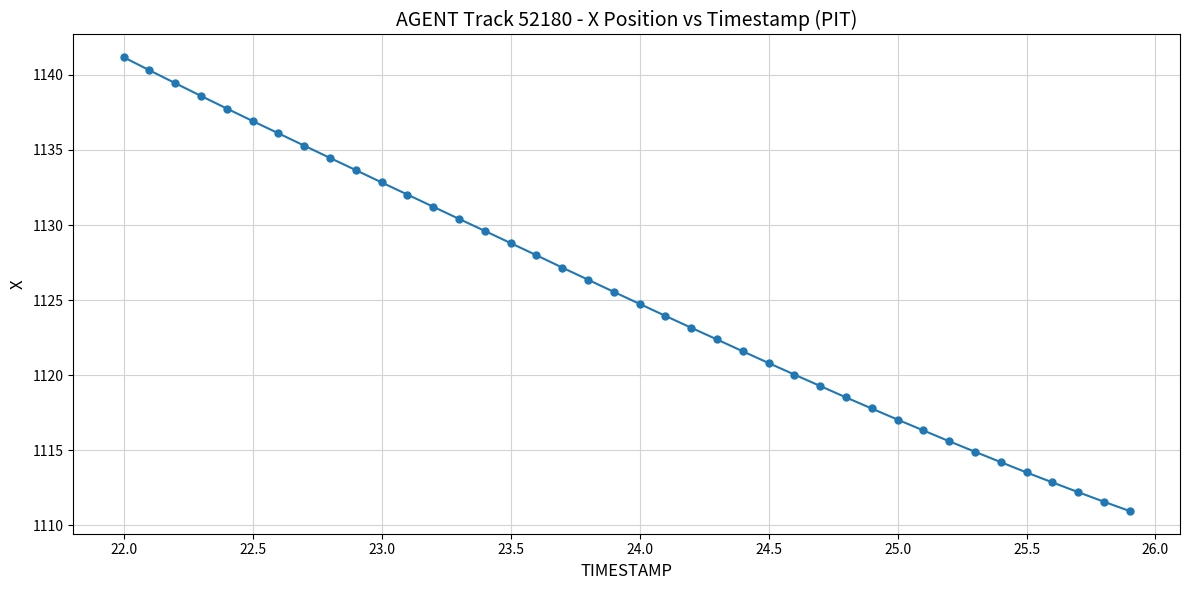

True or false: the data has more than 2 interior local peaks.

False